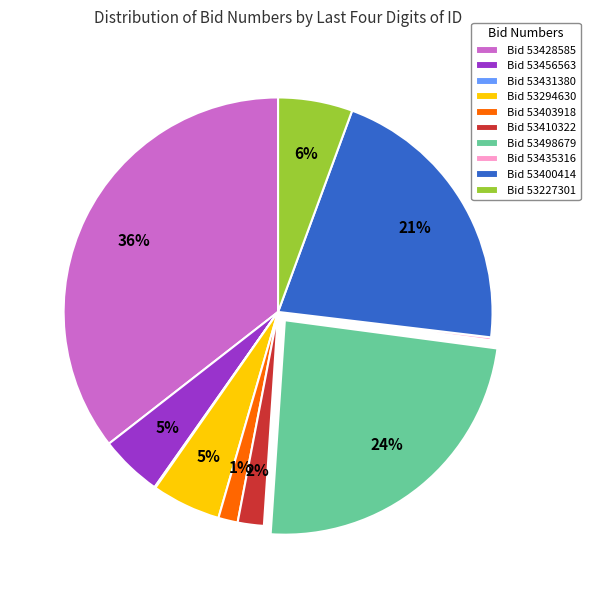

Is the sum of Bid 53400414 and Bid 53498679 greater than half?

No